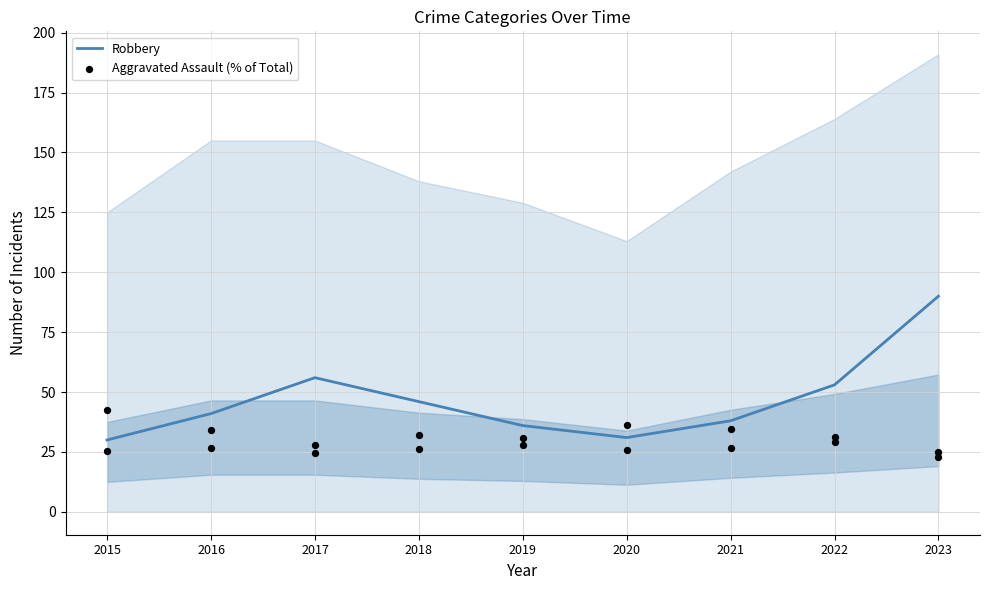

Is the value of Robbery at 2020 greater than the value of Aggravated Assault (% of Total) at 2020?

No